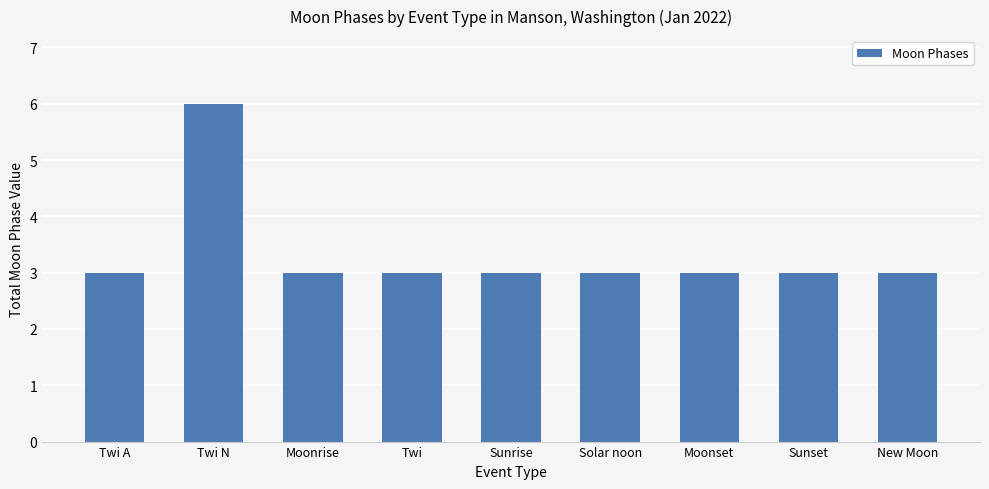

What is the minimum value shown in the chart?

3